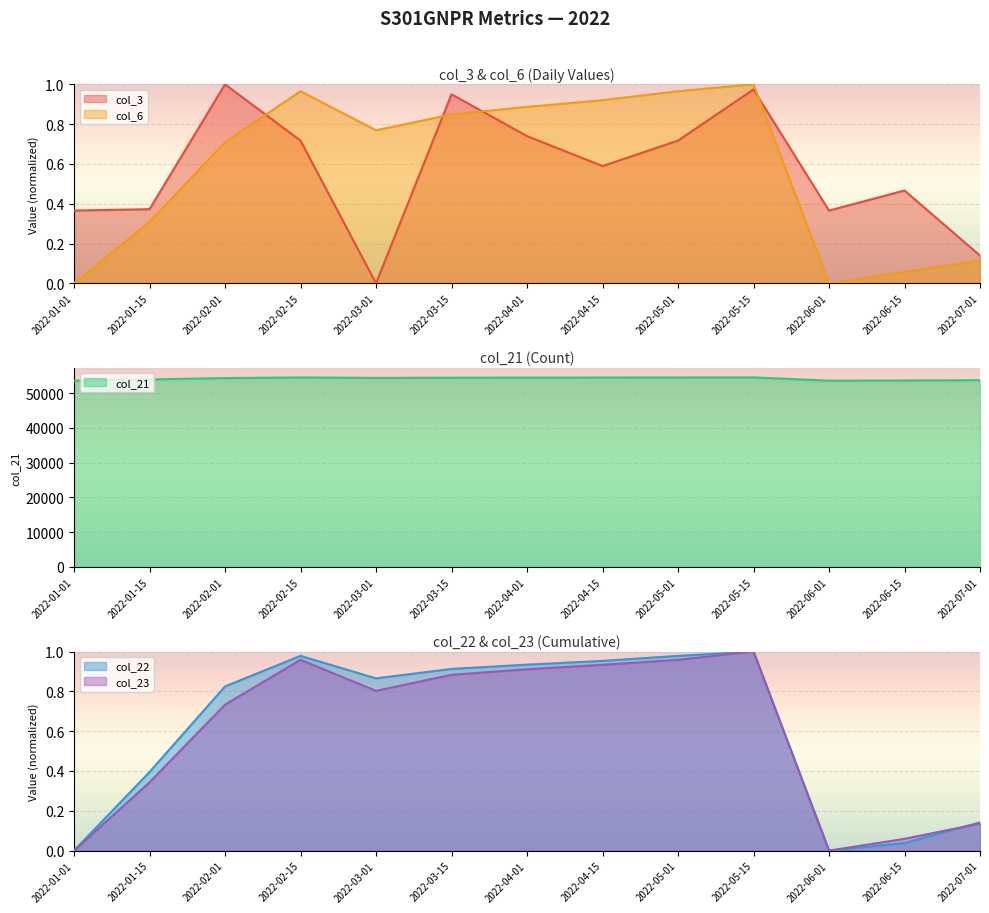

What is the total value across all series at 2022-01-01?

53602.4